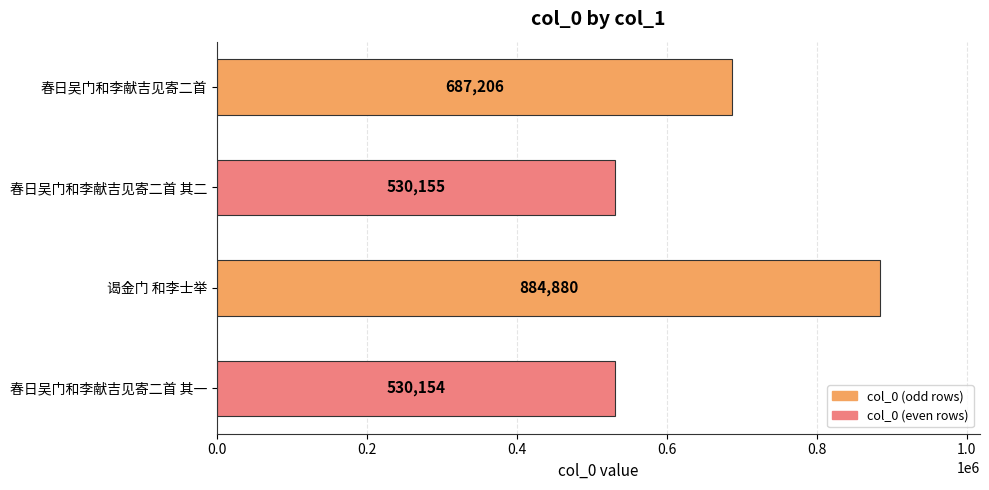

Does the chart contain stacked bars?

No